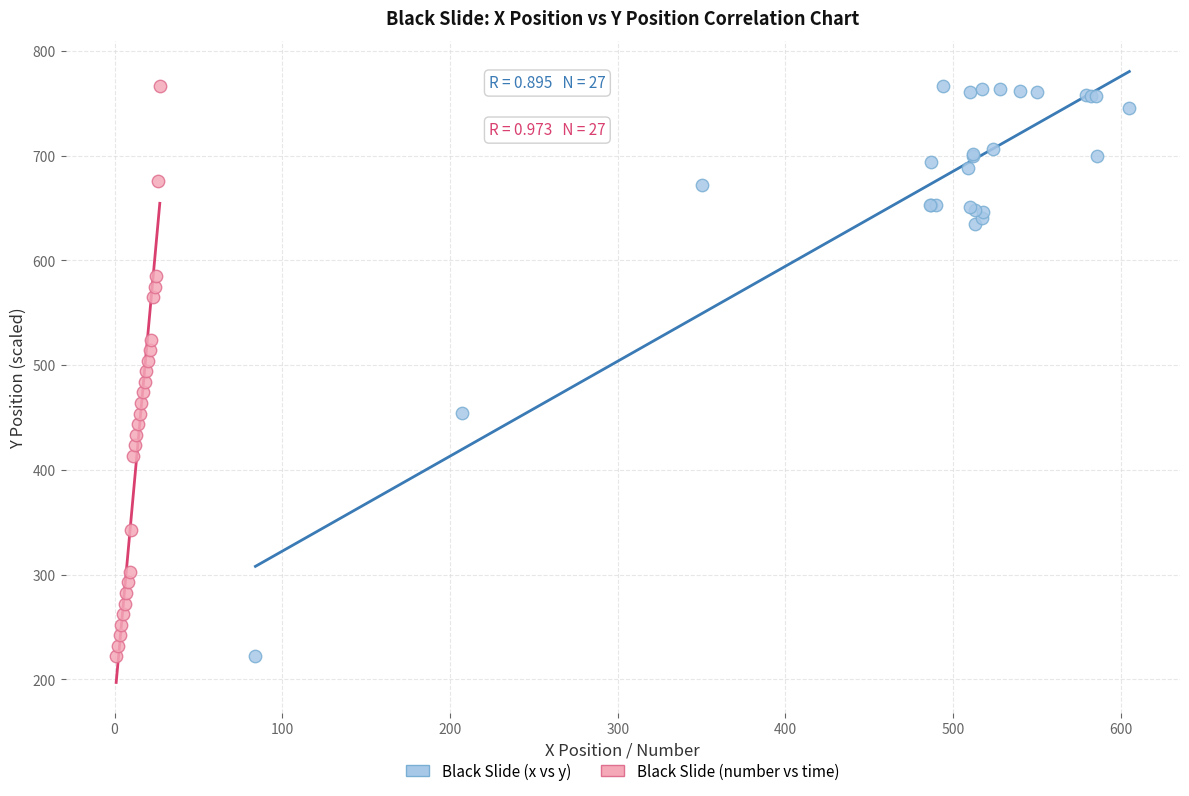

What are all the series names shown in the legend?

Black Slide (x vs y), Black Slide (number vs time)